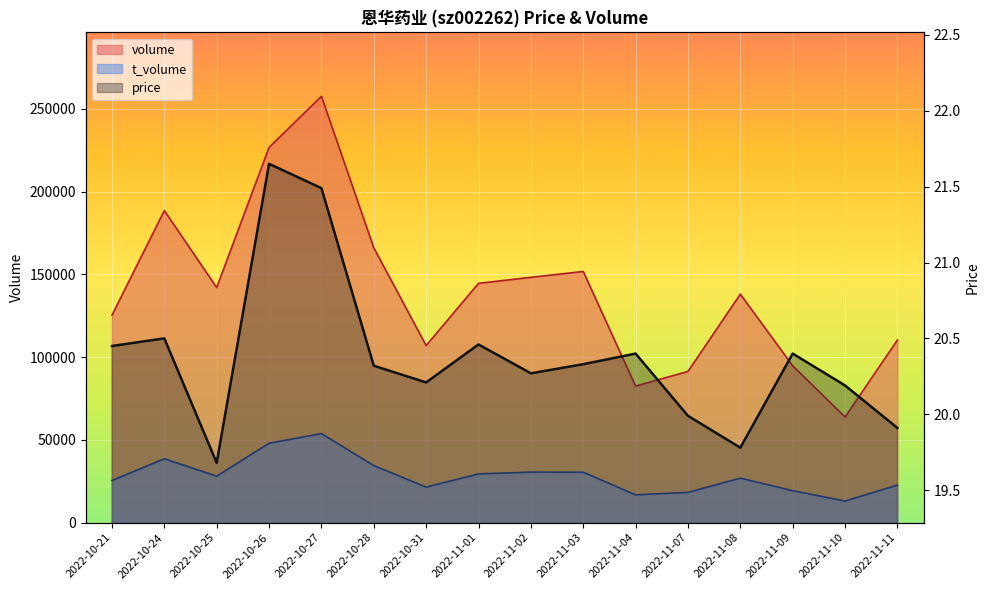

At which category does the chart reach its peak across all series?

2022-10-27